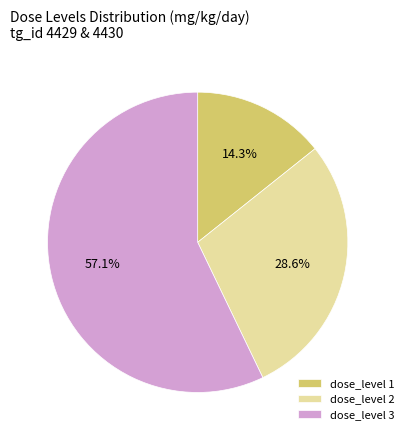

How many slices are in this pie chart?

3